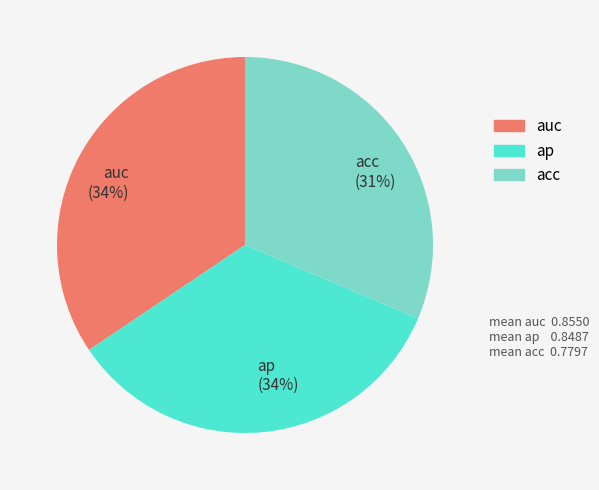

How many slices are in this pie chart?

3